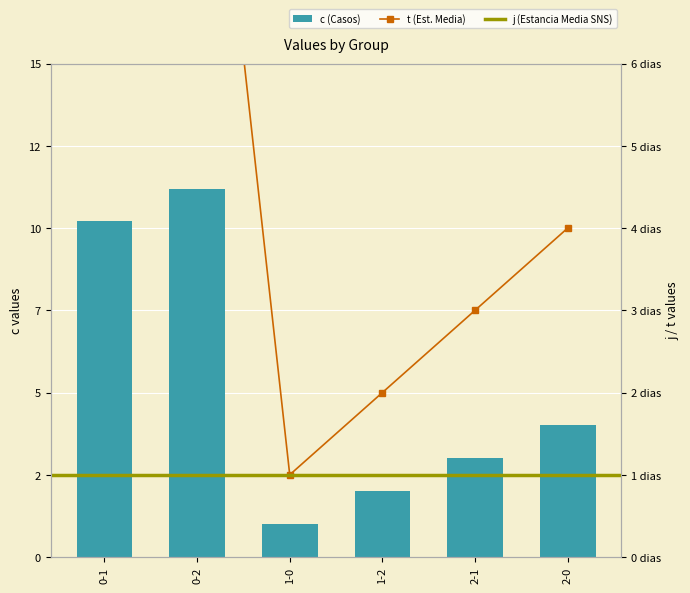

What is the highest value of the t series?

11.2